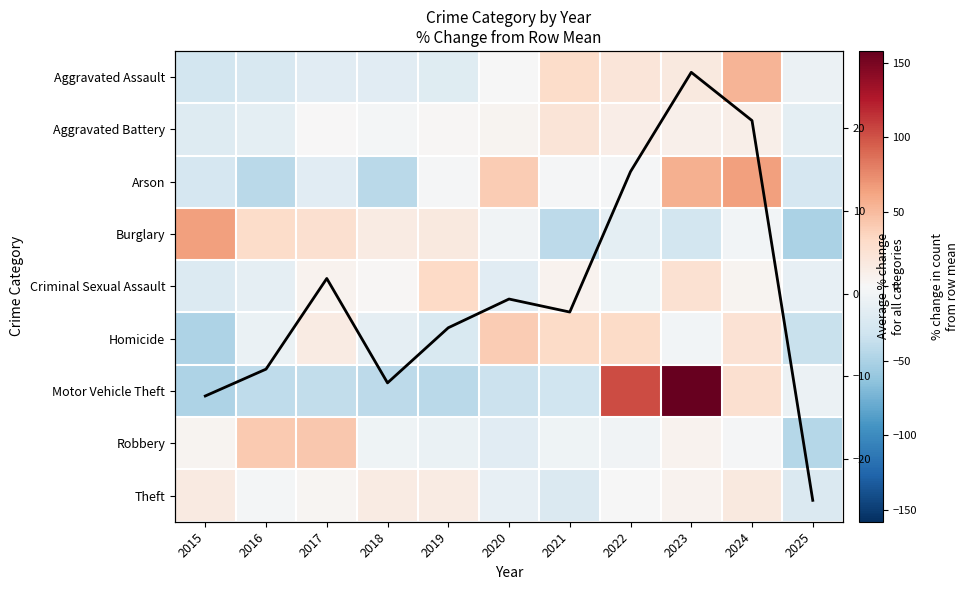

What is the total value across all series at 2025?

-249.6